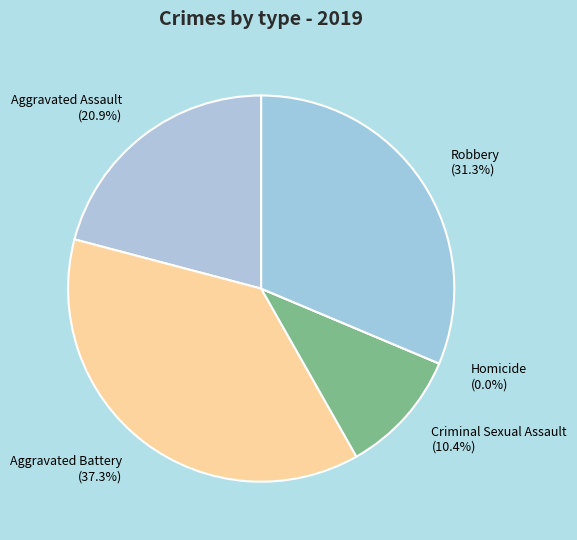

Which slice is the largest?

Aggravated Battery